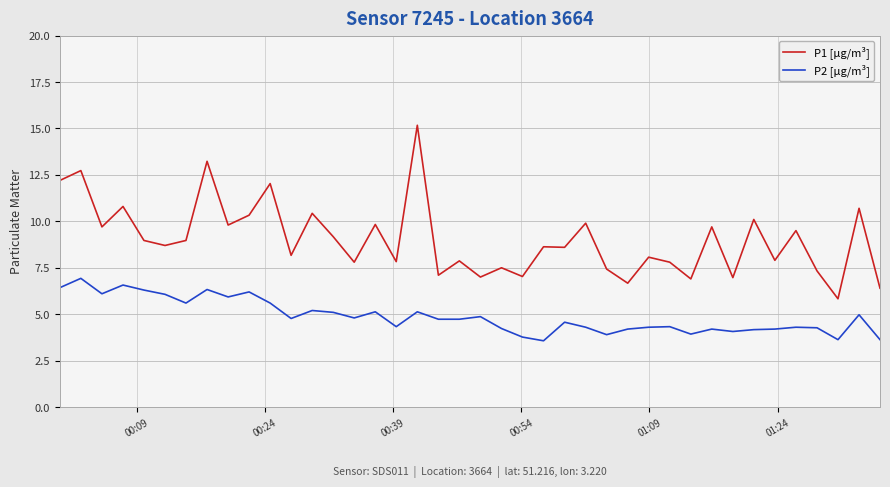

What is the sum of all P1 [µg/m³] values?

360.8